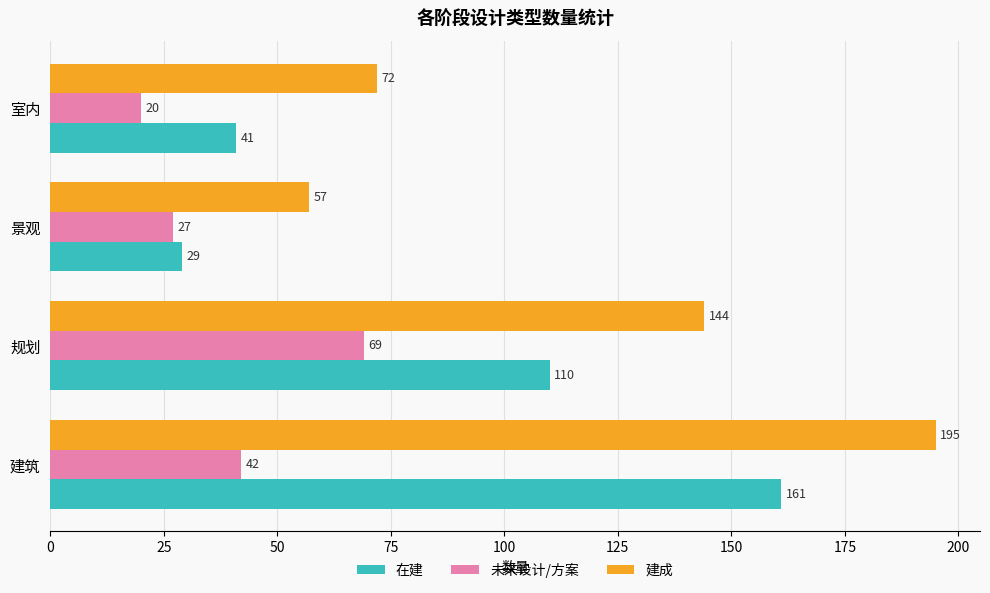

List the series in order of their peak value, lowest first.

未来设计/方案, 在建, 建成